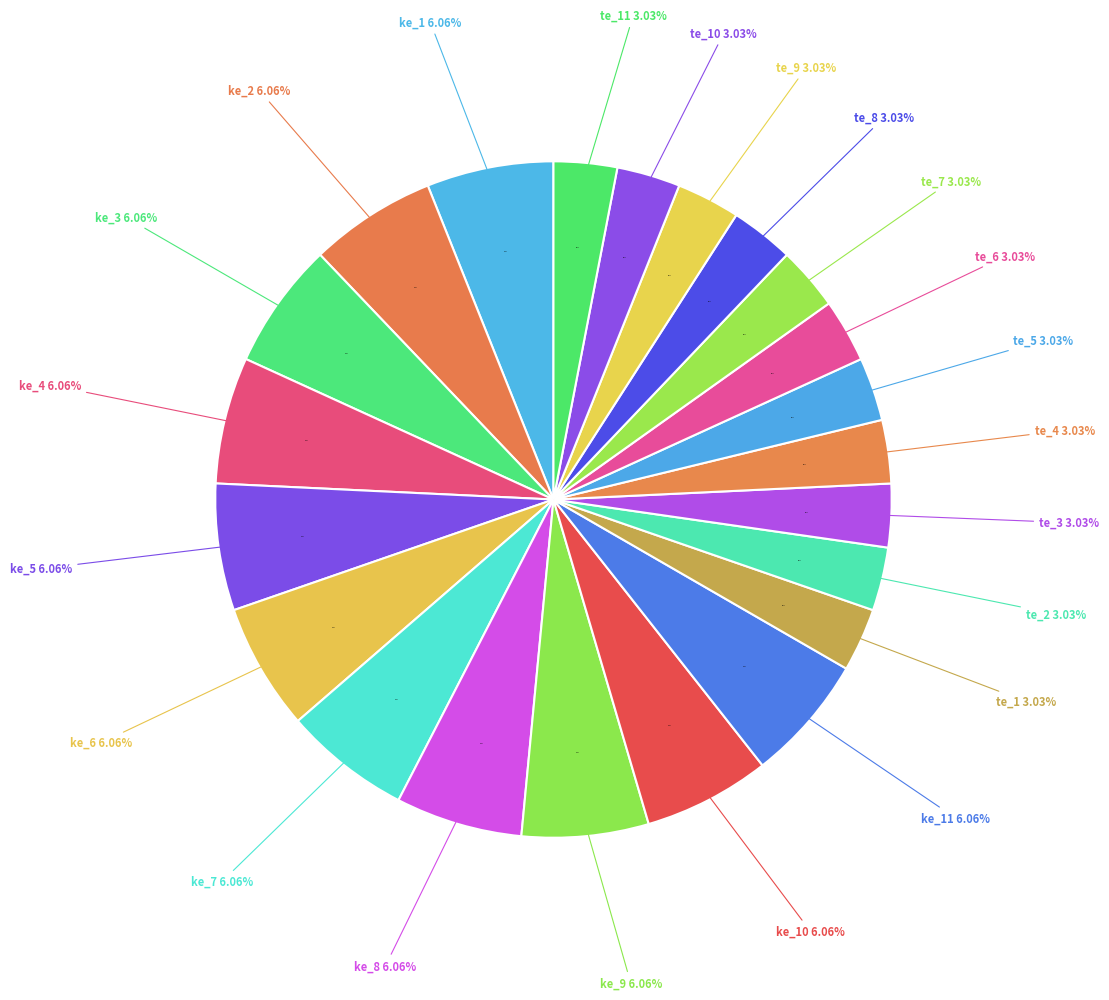

How many segments does this pie chart have?

22